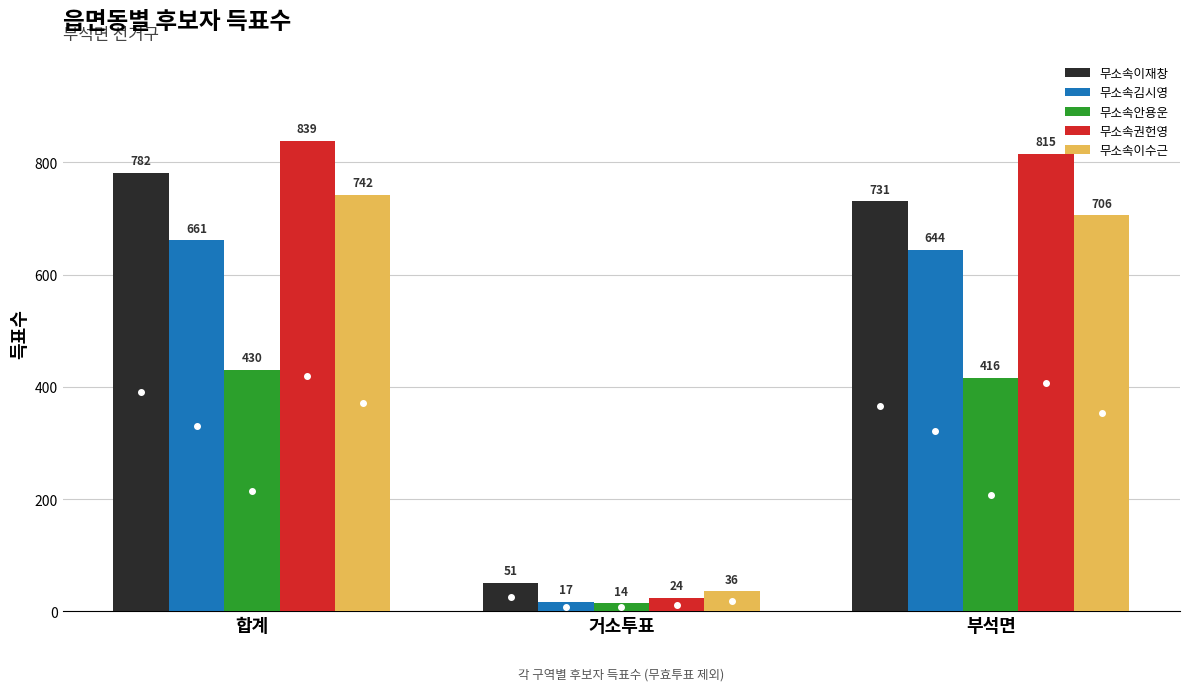

How many bars are there in total?

15